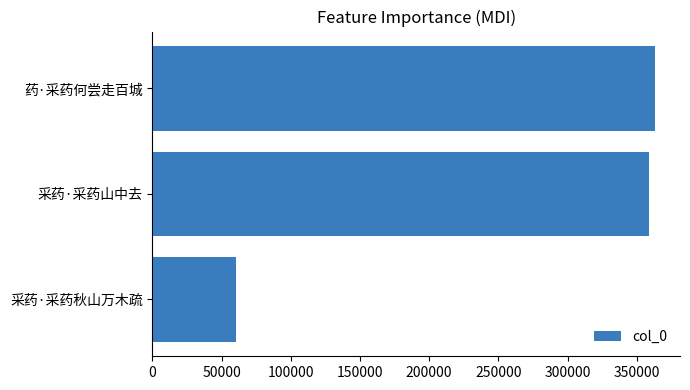

How many series are shown in this chart?

1